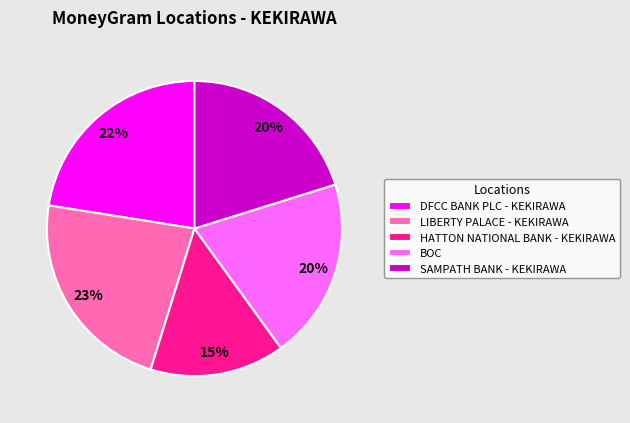

Is BOC the majority of the pie?

No